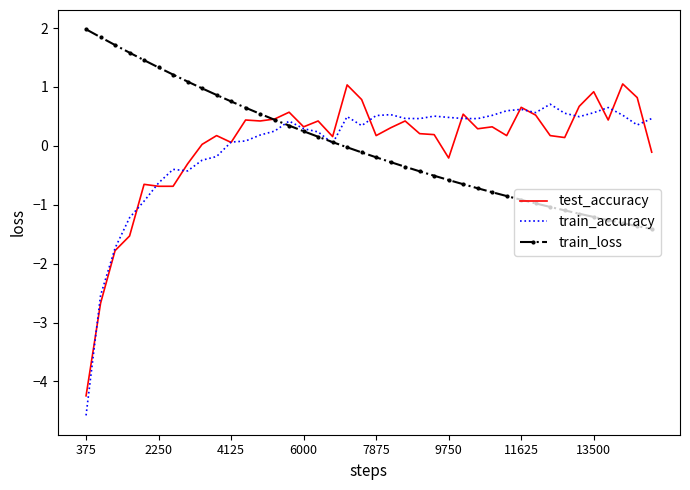

What is the highest value of the train_loss series?

2.0